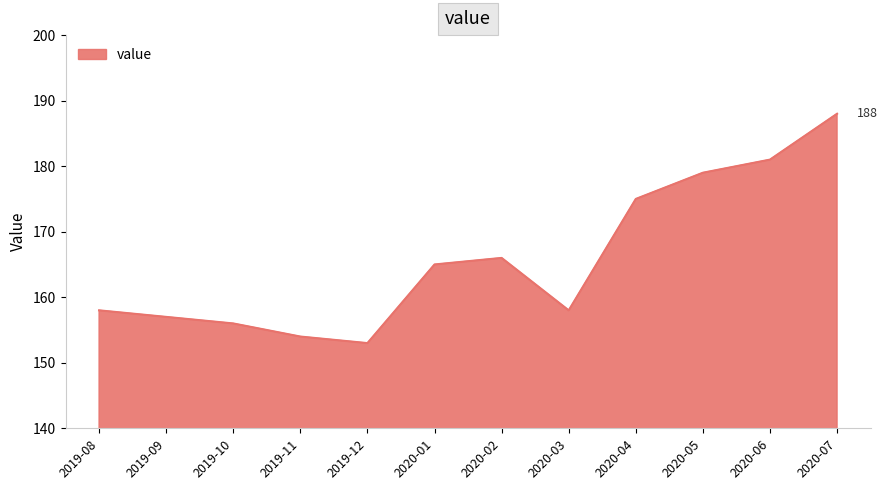

What is the approximate value at 2019-12, to the nearest 10?

150